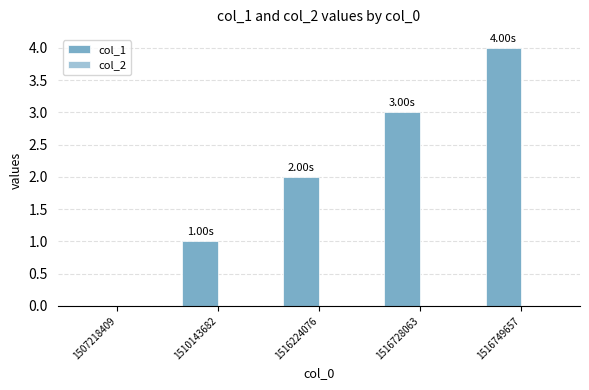

Are the bars horizontal?

No